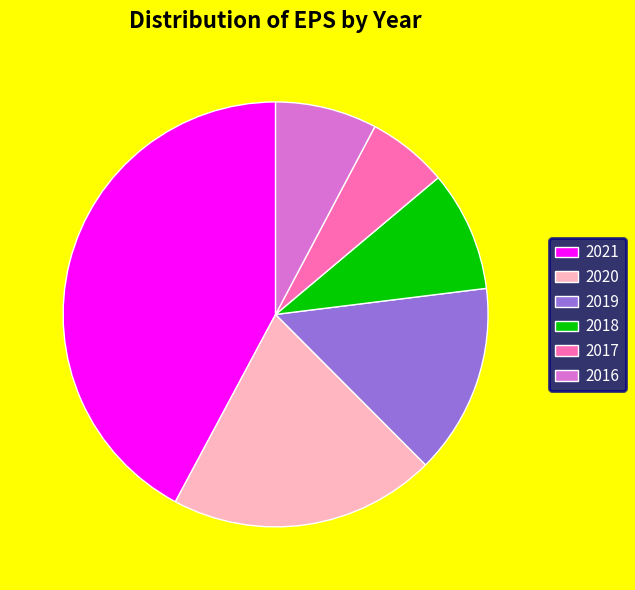

Is the sum of 2019 and 2020 greater than half?

No